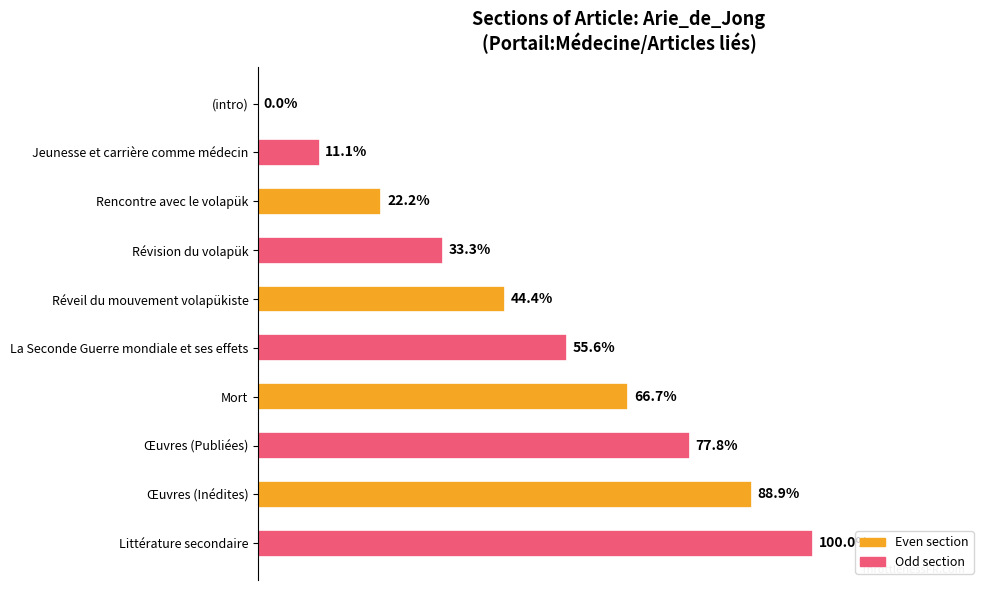

At which label is the value closest to 50?

Réveil du mouvement volapükiste